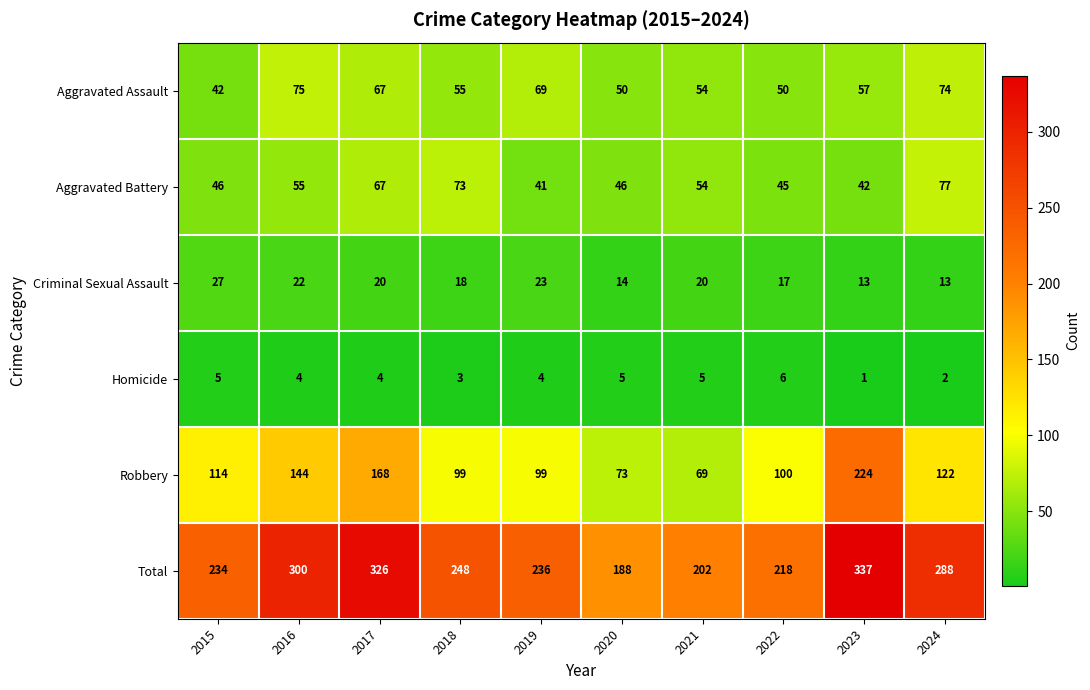

List the series in order of their peak value, highest first.

Total, Robbery, Aggravated Battery, Aggravated Assault, Criminal Sexual Assault, Homicide